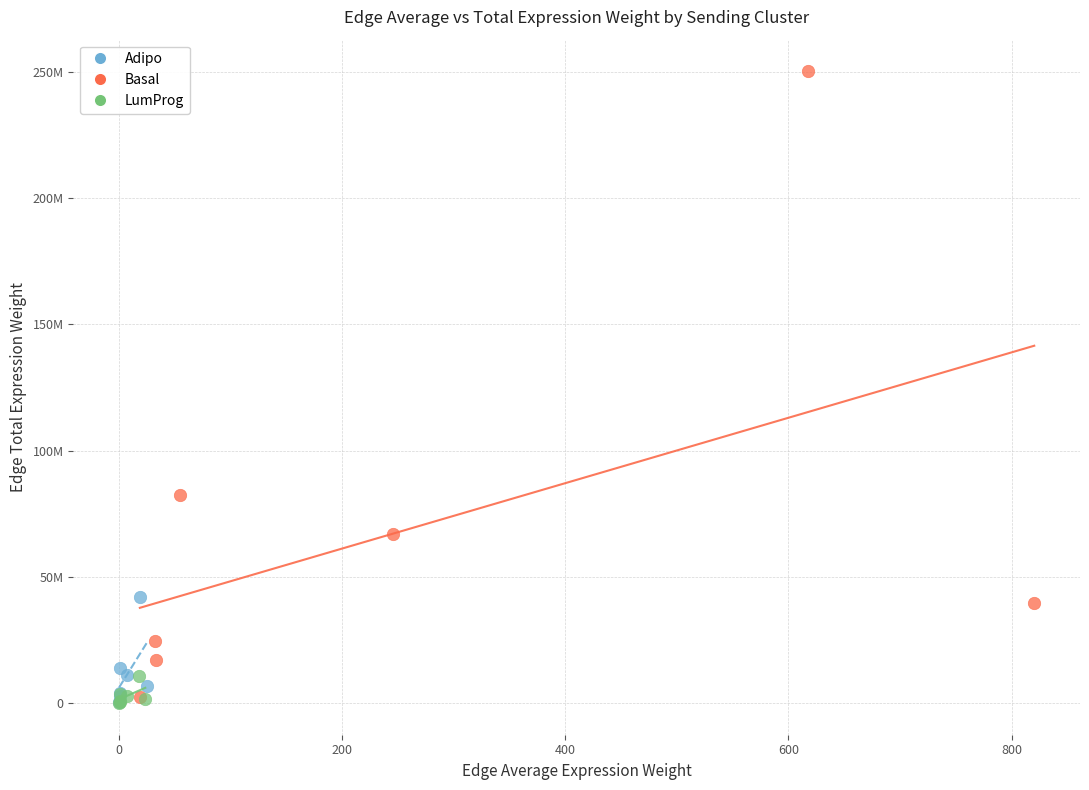

What are all the series names shown in the legend?

Adipo, Basal, LumProg